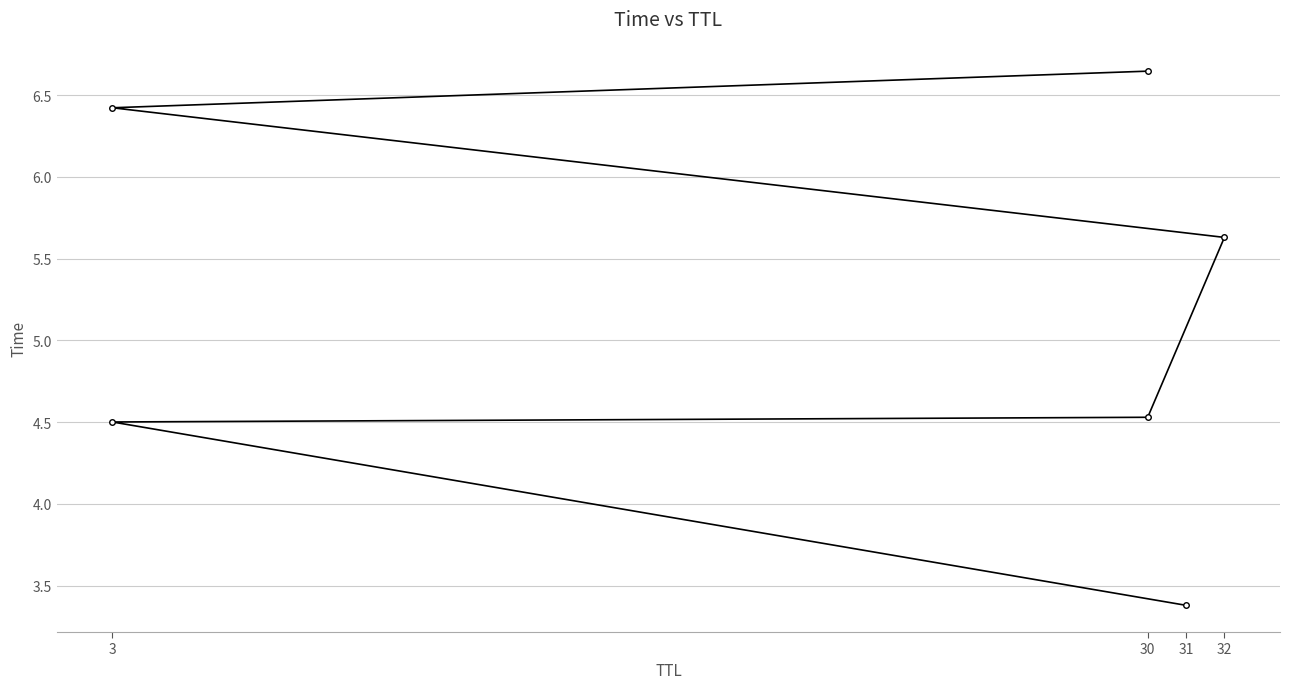

Count the number of categories in the chart.

6